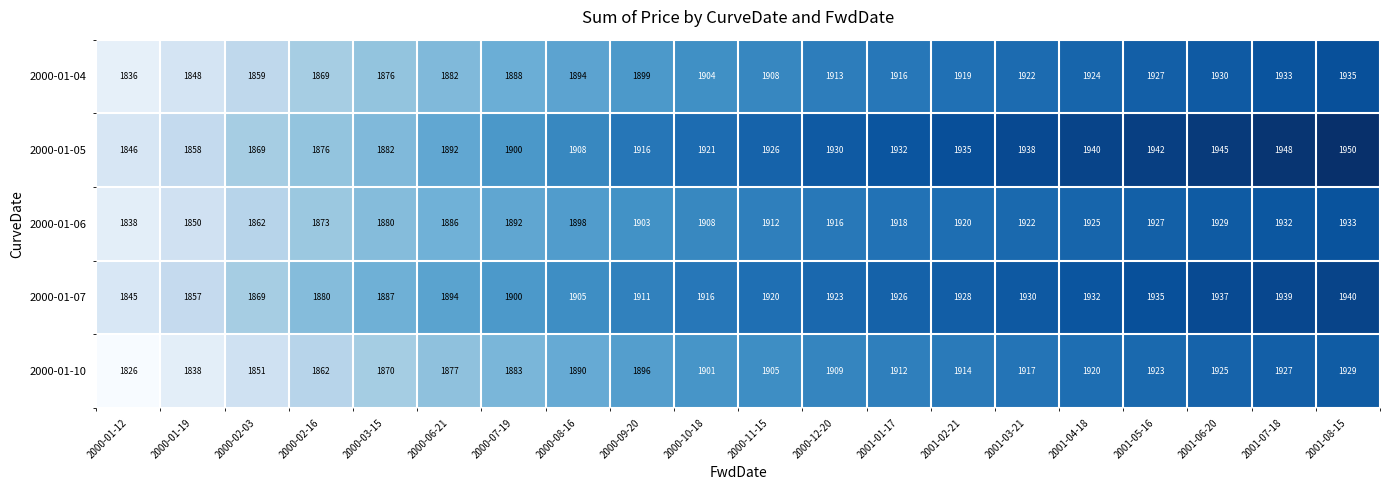

The 2000-01-04 series shows 1287 at 2001-04-18. True or false?

False